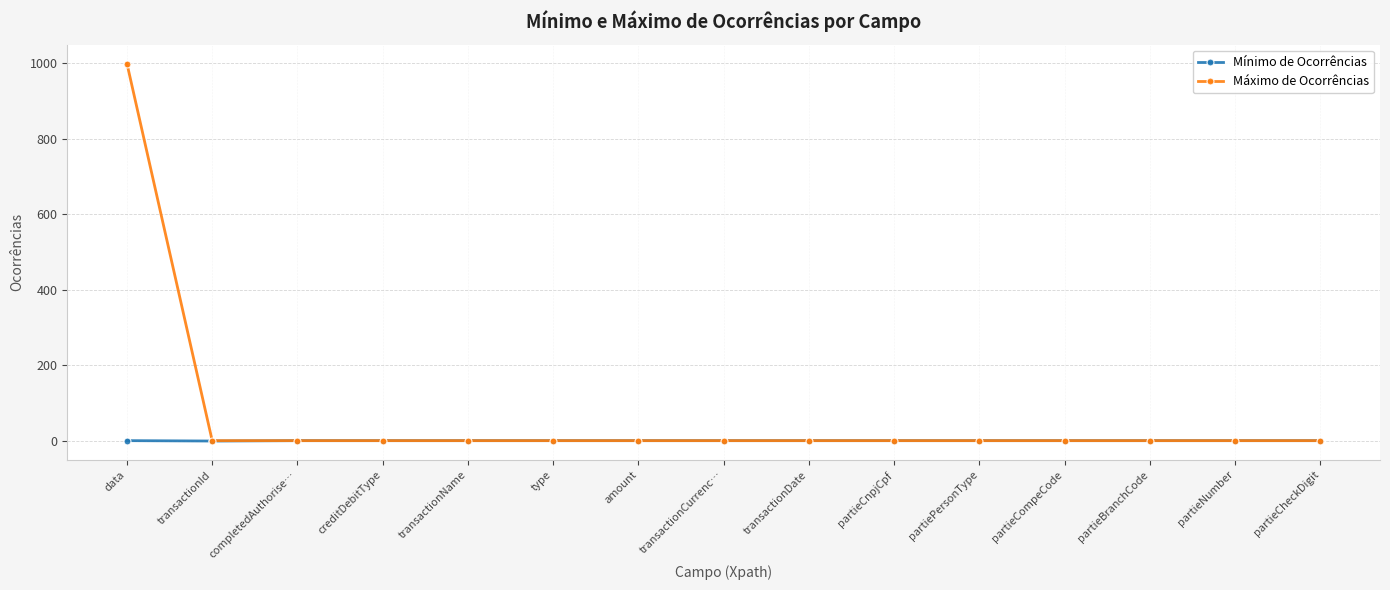

The value of Máximo de Ocorrências at completedAuthorise… is 1. True or false?

True